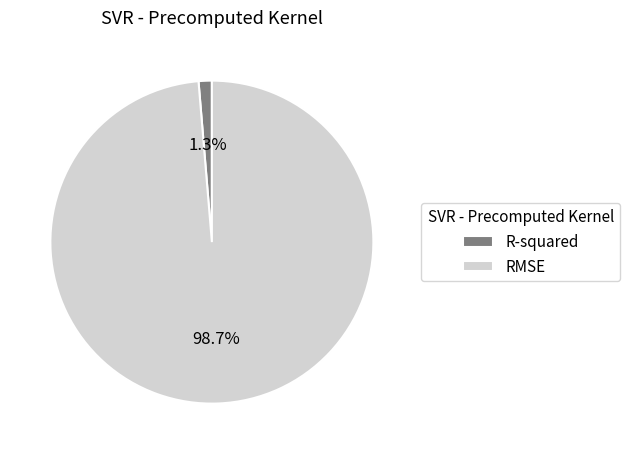

Is there any slice that represents more than half of the pie?

Yes